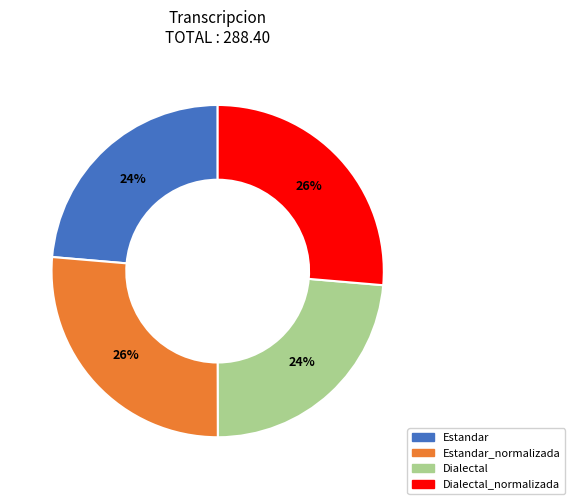

To the nearest percent, what is the average slice percentage?

25%